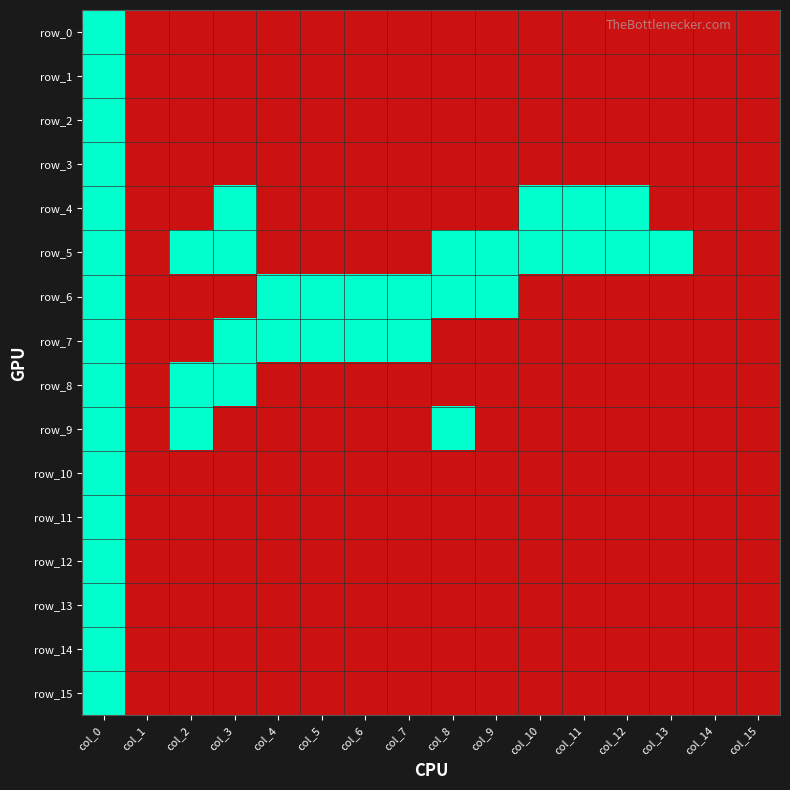

What is the difference between the maximum and second lowest values in the row_4 series?

1